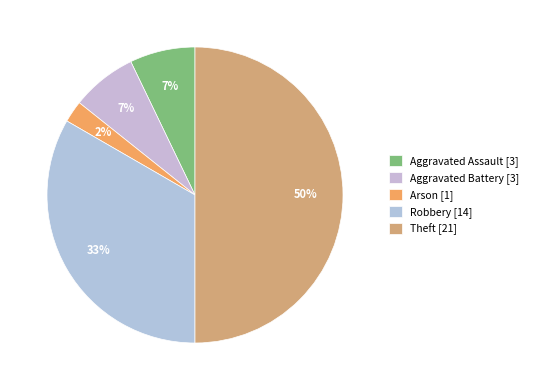

What percentage is the Arson slice, to the nearest percent?

2%